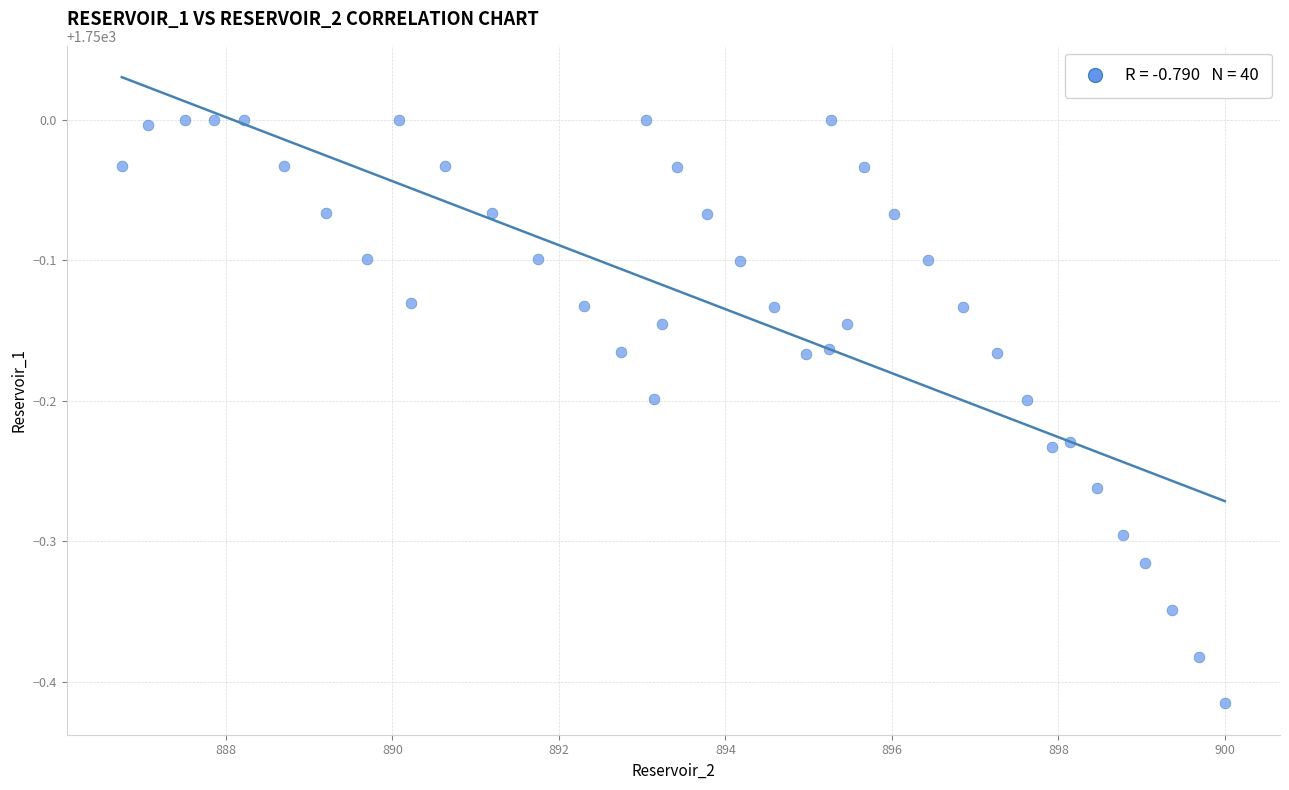

What is the range of Y values (max minus min)?

0.4